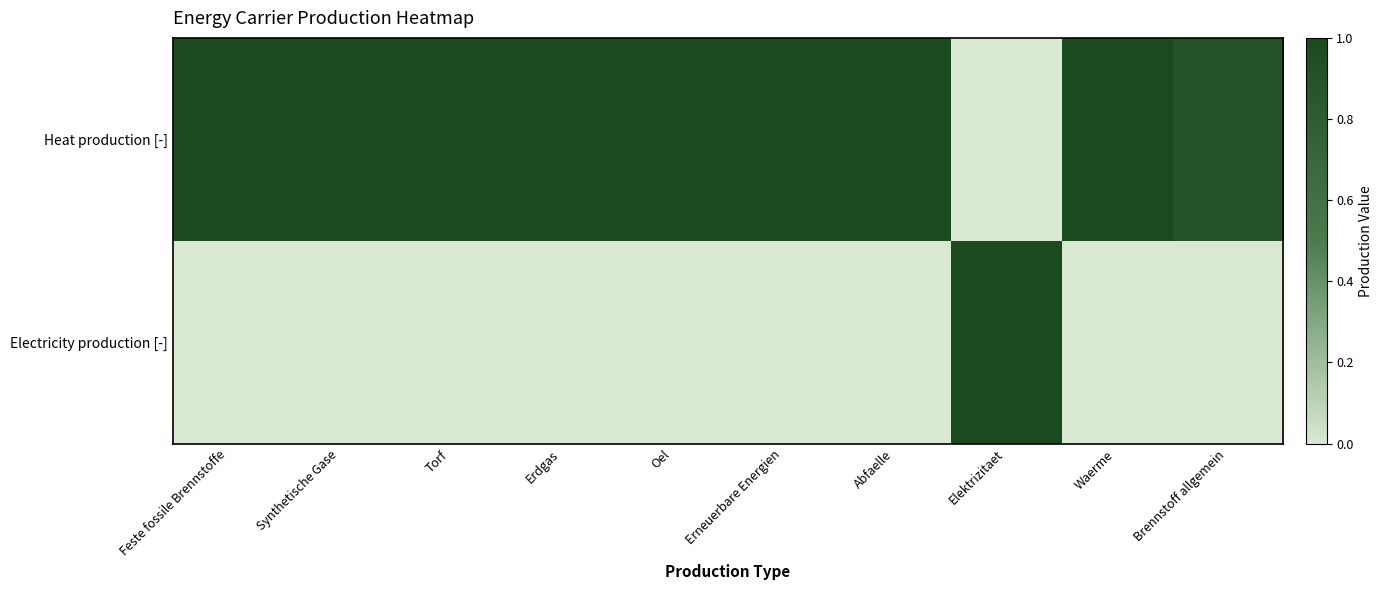

What is the spread (max minus min) of values at Elektrizitaet?

1.0